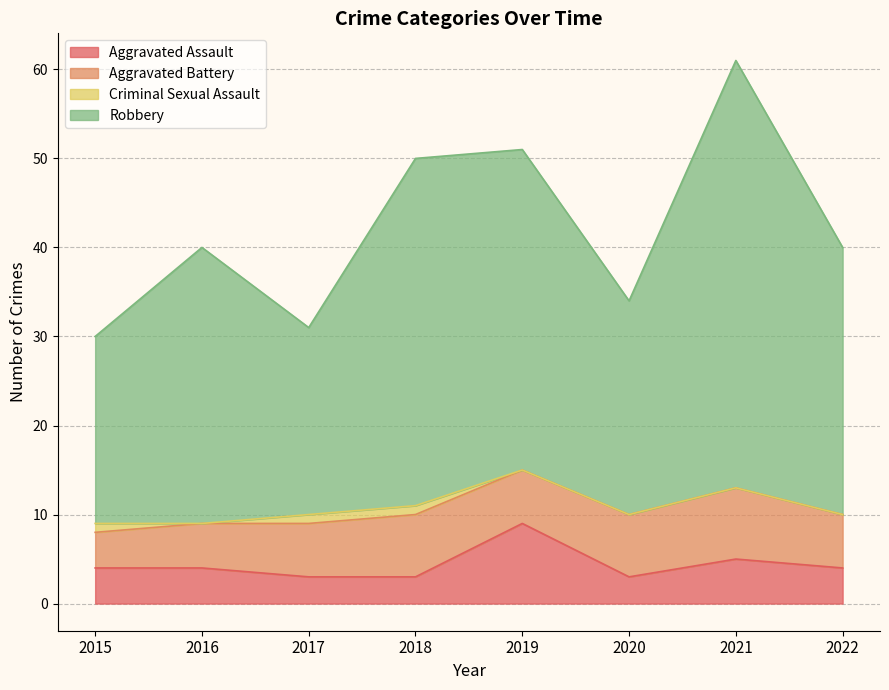

At which category does Robbery reach its first local valley?

2017